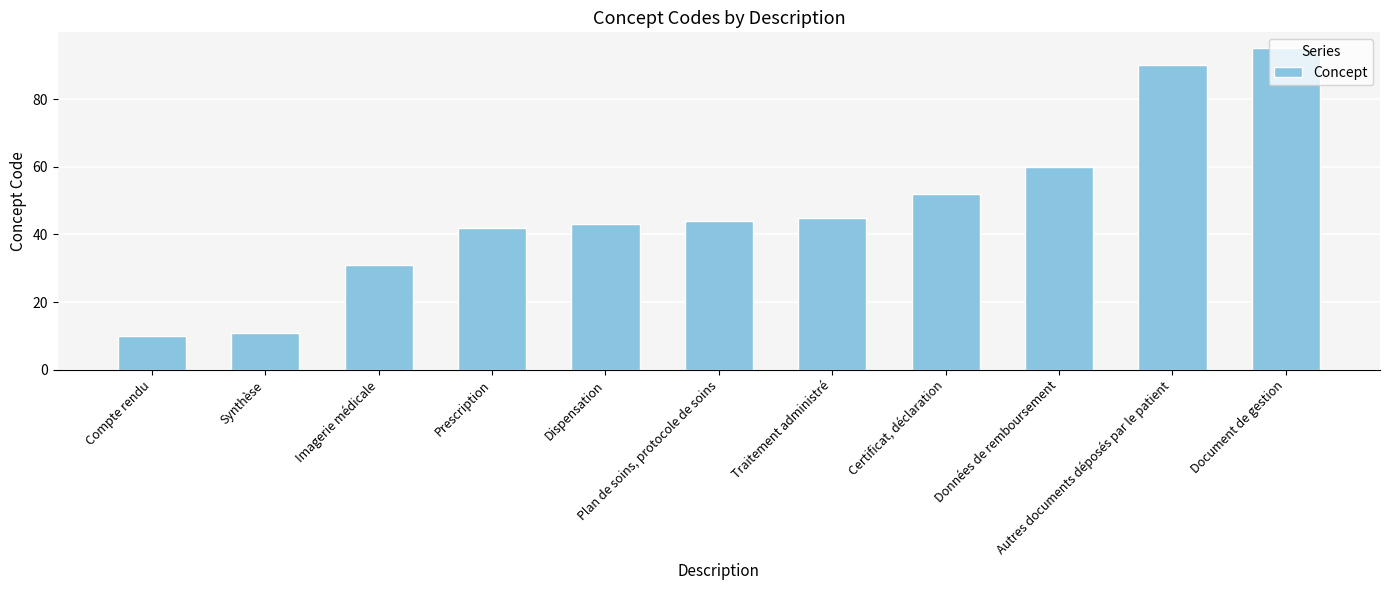

How many series are shown in this chart?

1